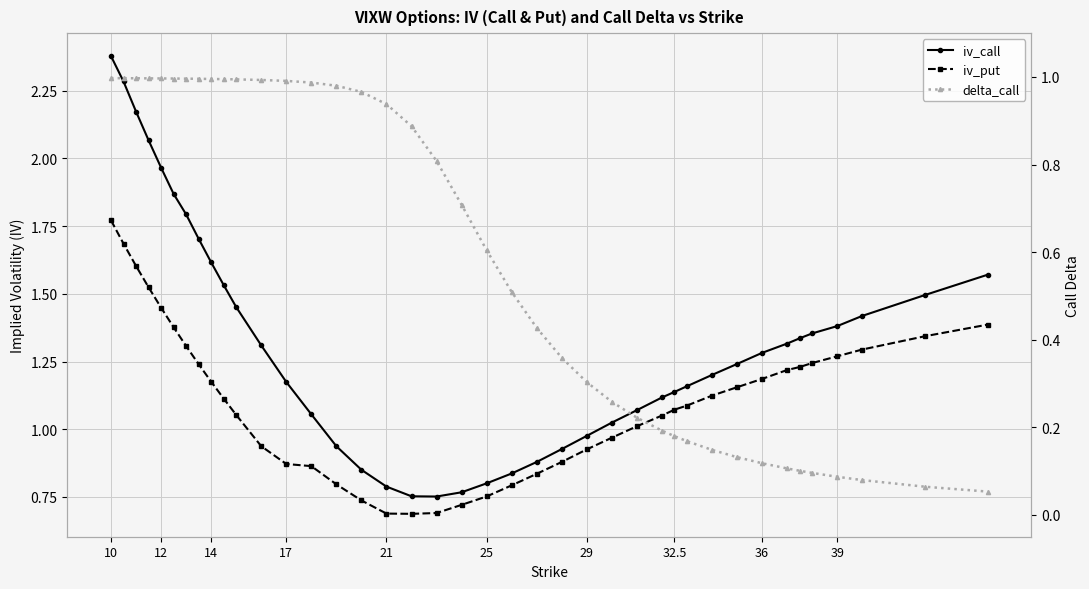

What is the difference between the maximum and minimum values in the delta_call series?

0.9